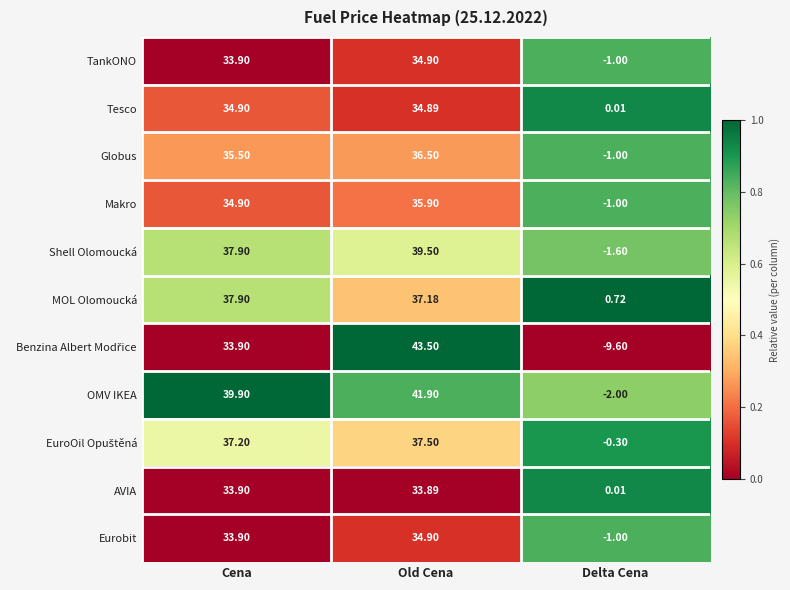

Rank the categories by Tesco value from highest to lowest.

Cena, Old Cena, Delta Cena